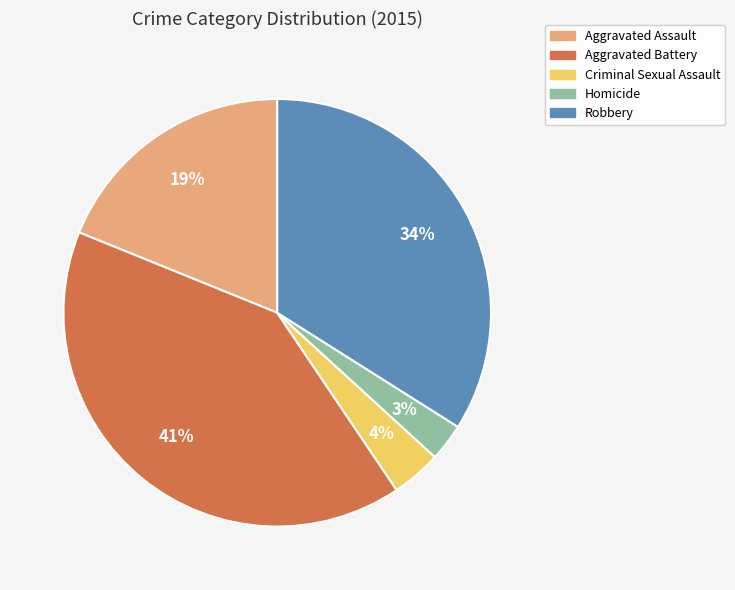

To the nearest percent, what is the difference between the largest and smallest slice percentages?

38%